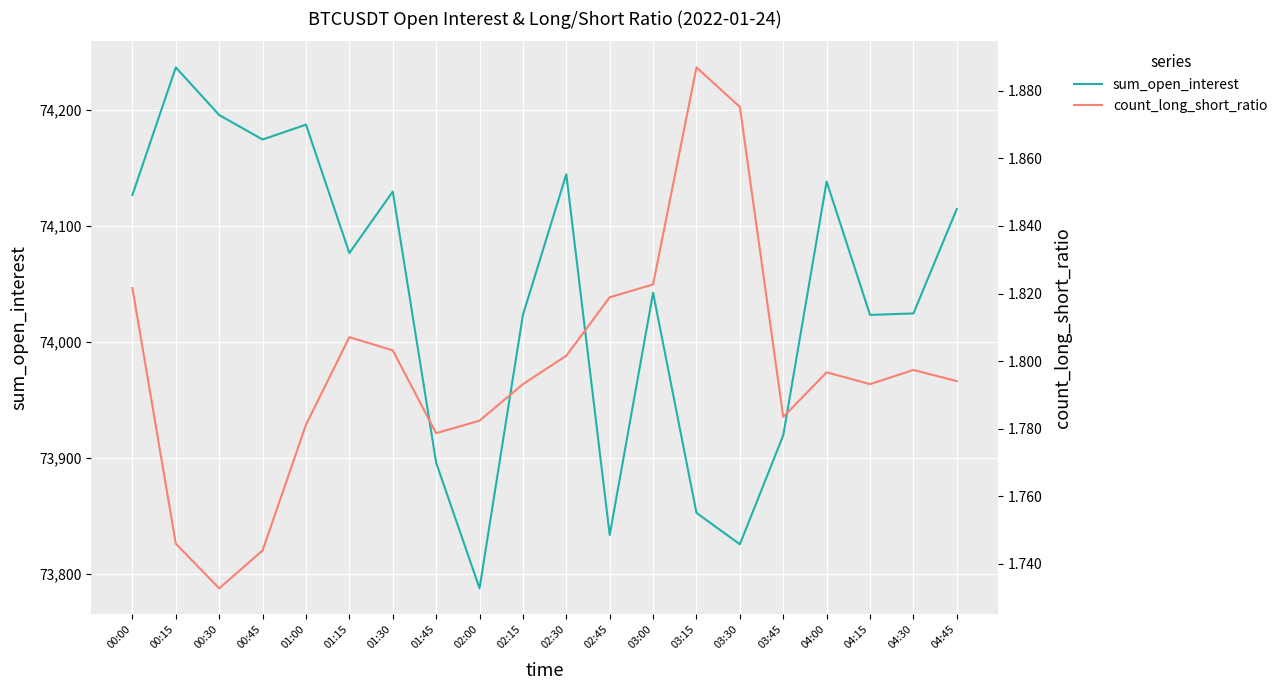

What is the label of the 14th point from the left?

03:15